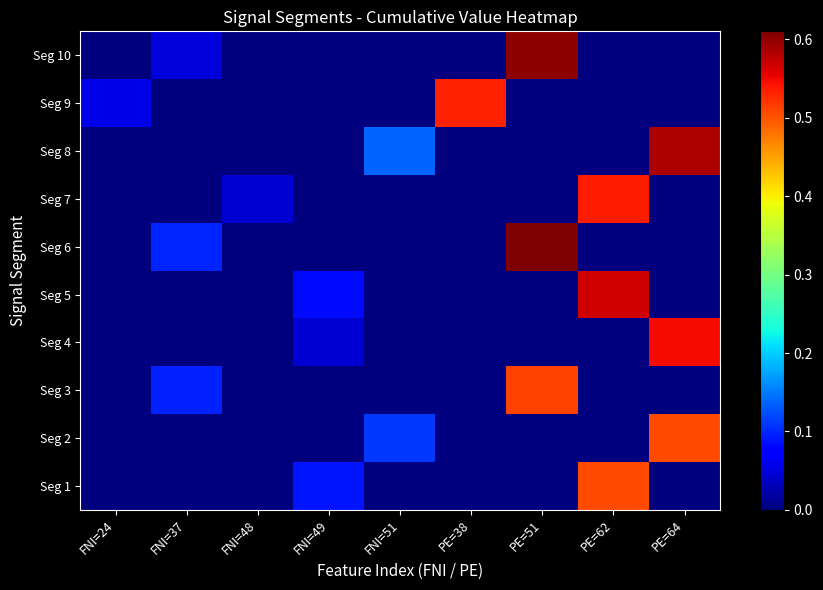

At which category is the sum across all series the highest?

PE=51